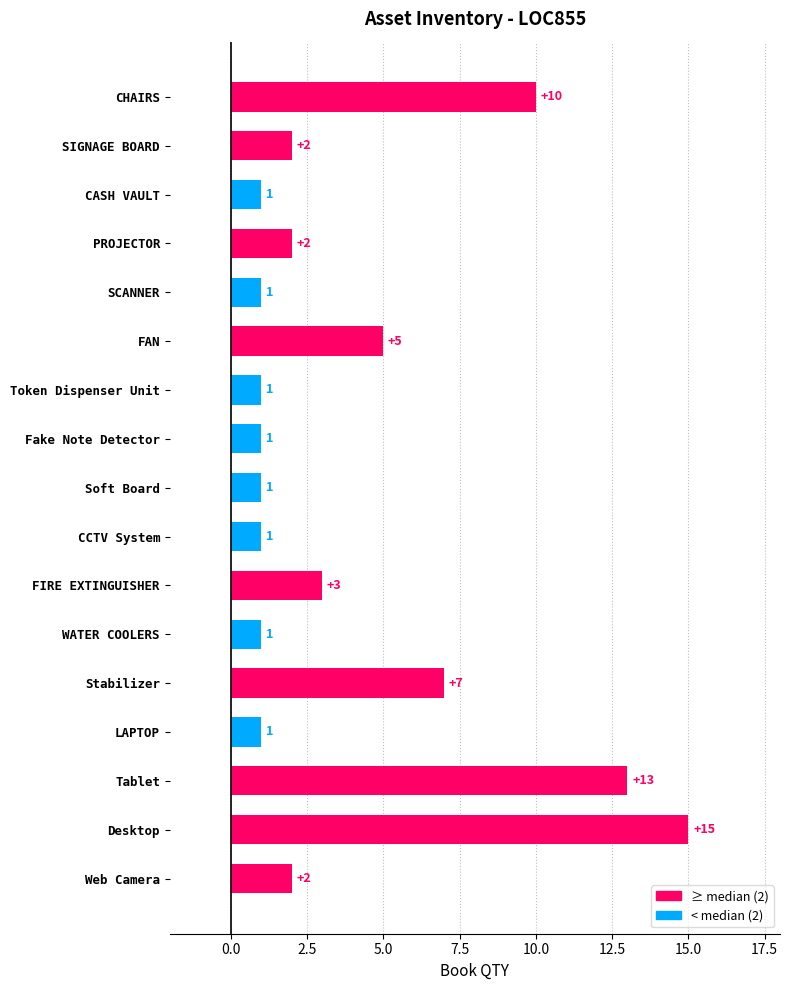

What is the difference between the maximum and minimum values?

14